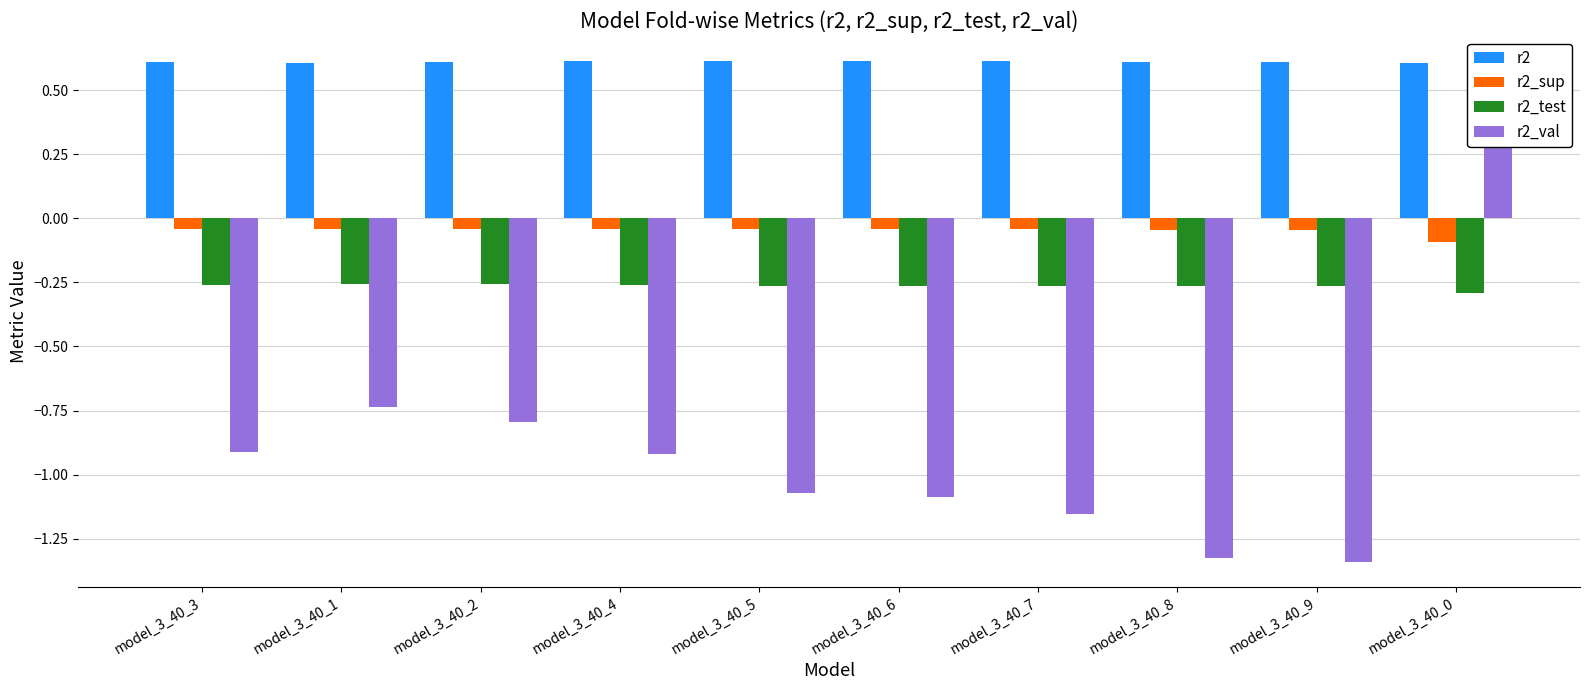

Count the r2 values in the range 0 to 1.

10